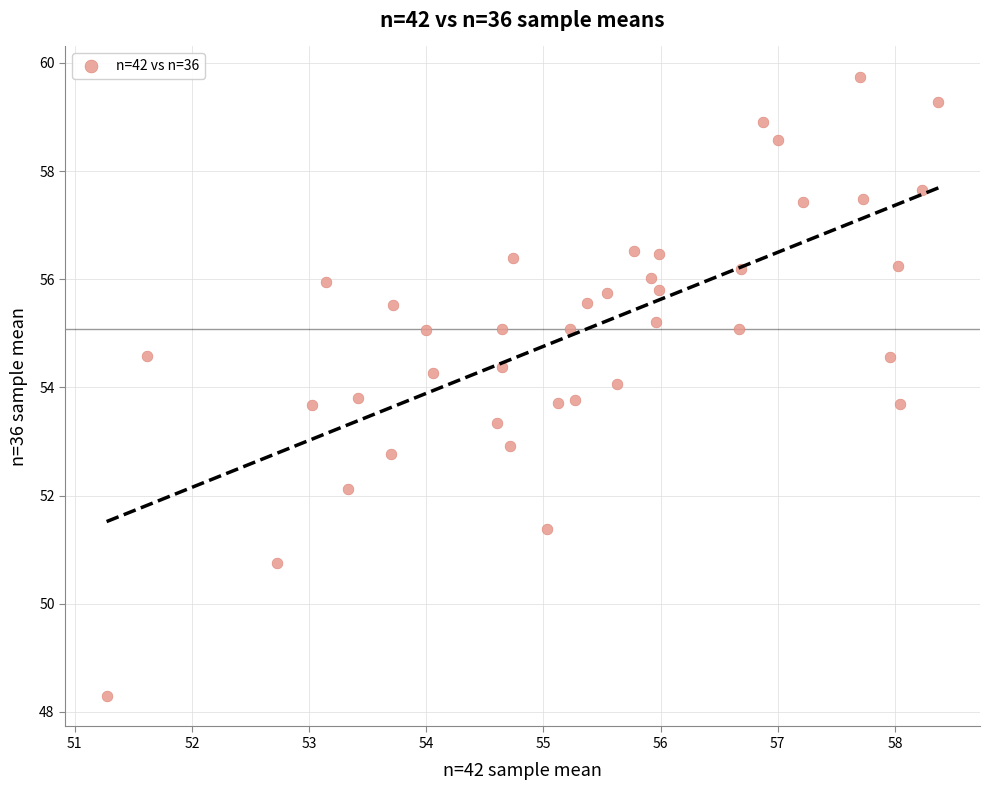

What is the range of Y values (max minus min)?

11.4